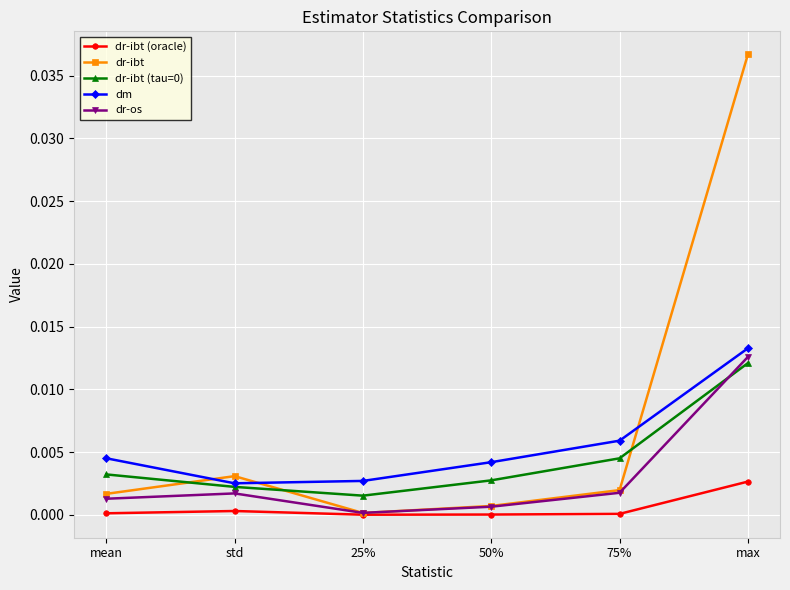

Which category has the highest value in the dr-ibt (tau=0) series?

max